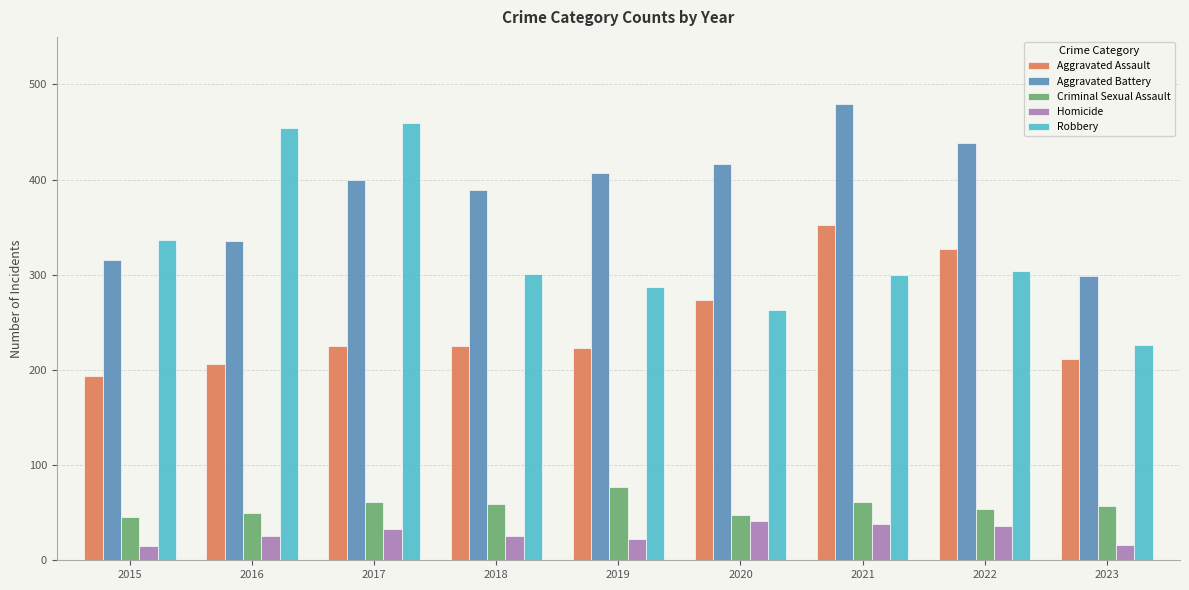

What is the greatest value displayed?

479